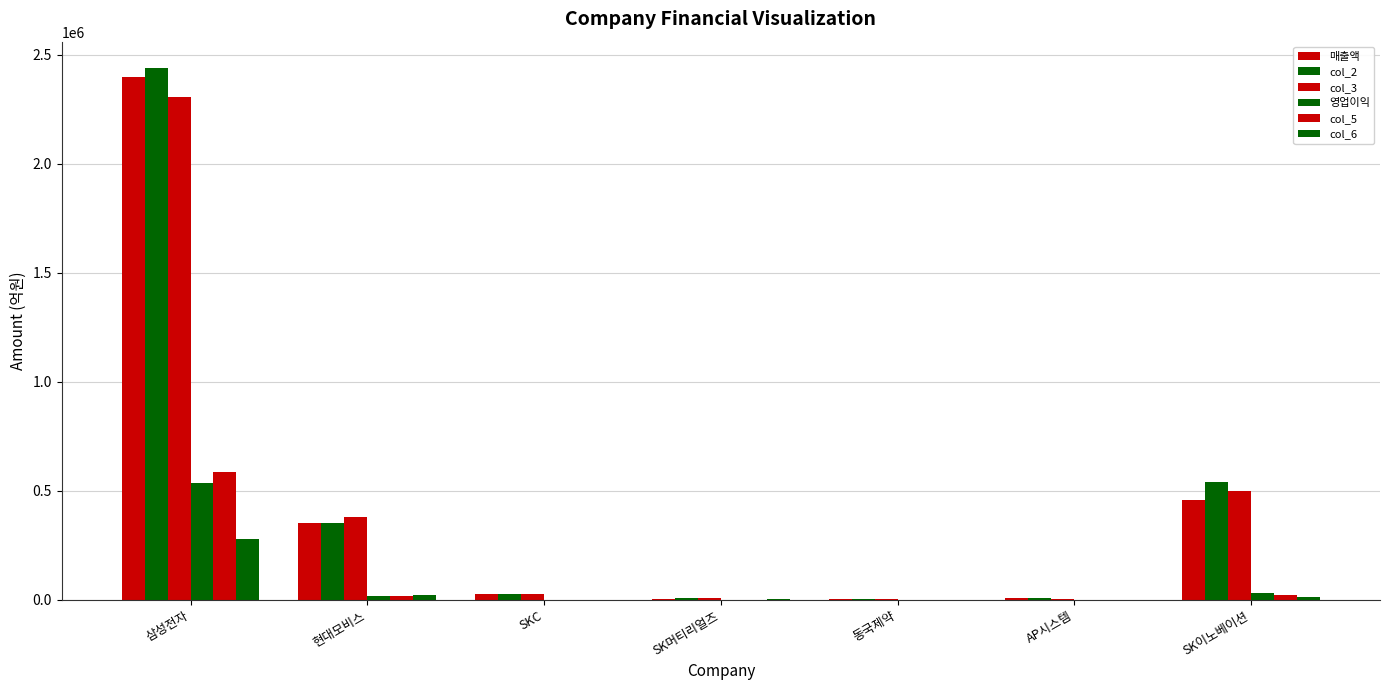

Count the number of categories in the chart.

7